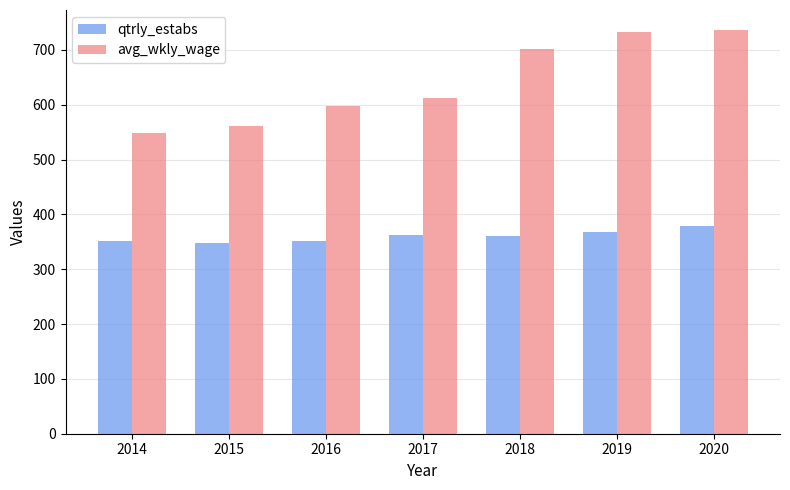

What is the highest value of the qtrly_estabs series?

378